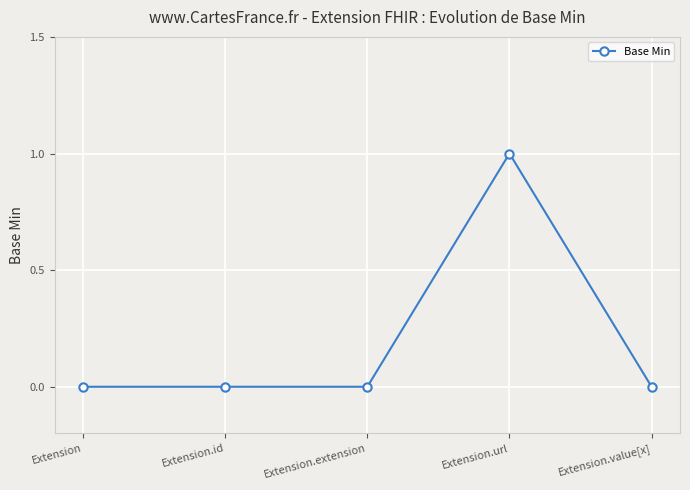

What position from the left is Extension.value[x]?

5